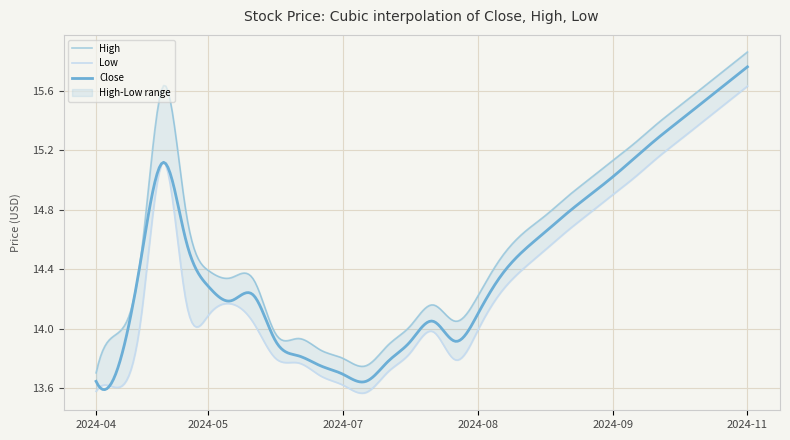

Rank the categories by Close value from highest to lowest.

2024-11-04, 2024-10-28, 2024-10-21, 2024-10-14, 2024-10-07, 2024-09-30, 2024-05-06, 2024-09-23, 2024-09-16, 2024-09-09, 2024-09-02, 2024-05-13, 2024-08-26, 2024-04-29, 2024-08-19, 2024-05-20, 2024-06-03, 2024-05-27, 2024-08-12, 2024-07-29, 2024-06-10, 2024-07-22, 2024-08-05, 2024-06-17, 2024-07-15, 2024-04-22, 2024-06-24, 2024-07-01, 2024-04-16, 2024-07-08